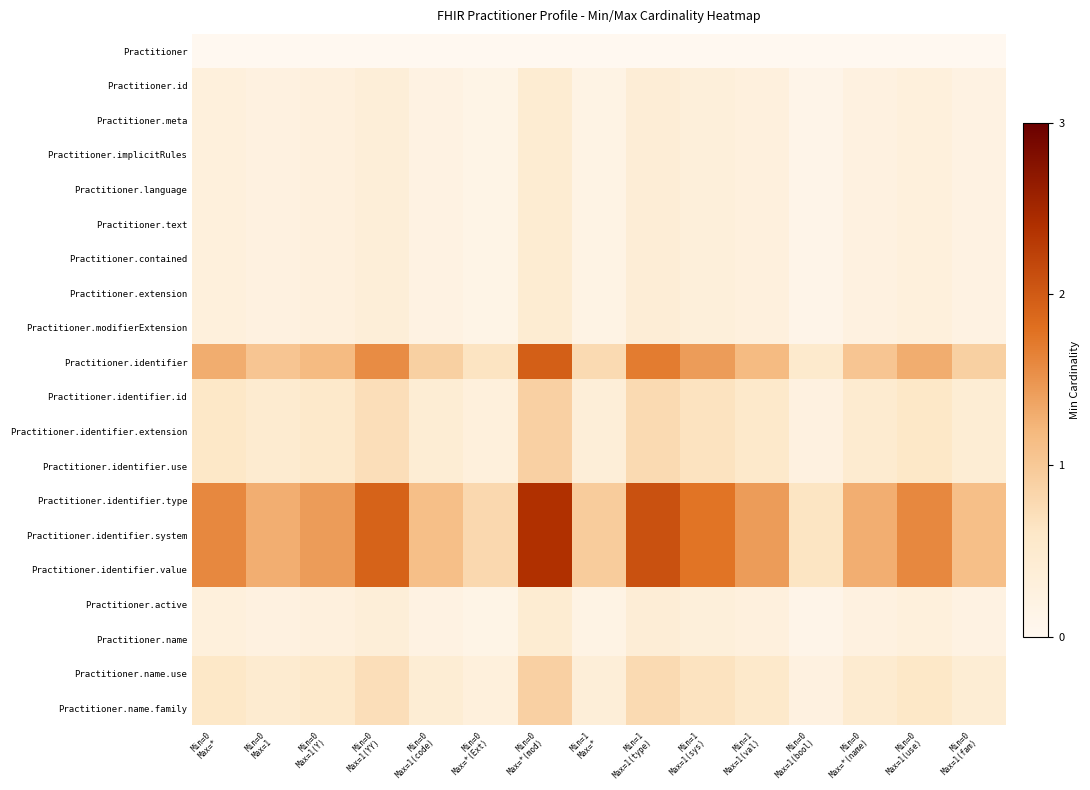

Reading left to right, extract all data points from this chart.

Practitioner: Min=0
Max=*=0.0	Min=0
Max=1=0.0	Min=0
Max=1(Y)=0.0	Min=0
Max=1(YY)=0.0	Min=0
Max=1(code)=0.0	Min=0
Max=*(Ext)=0.0	Min=0
Max=*(mod)=0.0	Min=1
Max=*=0.0	Min=1
Max=1(type)=0.0	Min=1
Max=1(sys)=0.0	Min=1
Max=1(val)=0.0	Min=0
Max=1(bool)=0.0	Min=0
Max=*(name)=0.0	Min=0
Max=1(use)=0.0	Min=0
Max=1(fam)=0.0
Practitioner.id: Min=0
Max=*=0.3	Min=0
Max=1=0.2	Min=0
Max=1(Y)=0.3	Min=0
Max=1(YY)=0.4	Min=0
Max=1(code)=0.2	Min=0
Max=*(Ext)=0.1	Min=0
Max=*(mod)=0.4	Min=1
Max=*=0.2	Min=1
Max=1(type)=0.4	Min=1
Max=1(sys)=0.3	Min=1
Max=1(val)=0.3	Min=0
Max=1(bool)=0.1	Min=0
Max=*(name)=0.2	Min=0
Max=1(use)=0.3	Min=0
Max=1(fam)=0.2
Practitioner.meta: Min=0
Max=*=0.3	Min=0
Max=1=0.2	Min=0
Max=1(Y)=0.3	Min=0
Max=1(YY)=0.4	Min=0
Max=1(code)=0.2	Min=0
Max=*(Ext)=0.1	Min=0
Max=*(mod)=0.4	Min=1
Max=*=0.2	Min=1
Max=1(type)=0.4	Min=1
Max=1(sys)=0.3	Min=1
Max=1(val)=0.3	Min=0
Max=1(bool)=0.1	Min=0
Max=*(name)=0.2	Min=0
Max=1(use)=0.3	Min=0
Max=1(fam)=0.2
Practitioner.implicitRules: Min=0
Max=*=0.3	Min=0
Max=1=0.2	Min=0
Max=1(Y)=0.3	Min=0
Max=1(YY)=0.4	Min=0
Max=1(code)=0.2	Min=0
Max=*(Ext)=0.1	Min=0
Max=*(mod)=0.4	Min=1
Max=*=0.2	Min=1
Max=1(type)=0.4	Min=1
Max=1(sys)=0.3	Min=1
Max=1(val)=0.3	Min=0
Max=1(bool)=0.1	Min=0
Max=*(name)=0.2	Min=0
Max=1(use)=0.3	Min=0
Max=1(fam)=0.2
Practitioner.language: Min=0
Max=*=0.3	Min=0
Max=1=0.2	Min=0
Max=1(Y)=0.3	Min=0
Max=1(YY)=0.4	Min=0
Max=1(code)=0.2	Min=0
Max=*(Ext)=0.1	Min=0
Max=*(mod)=0.4	Min=1
Max=*=0.2	Min=1
Max=1(type)=0.4	Min=1
Max=1(sys)=0.3	Min=1
Max=1(val)=0.3	Min=0
Max=1(bool)=0.1	Min=0
Max=*(name)=0.2	Min=0
Max=1(use)=0.3	Min=0
Max=1(fam)=0.2
Practitioner.text: Min=0
Max=*=0.3	Min=0
Max=1=0.2	Min=0
Max=1(Y)=0.3	Min=0
Max=1(YY)=0.4	Min=0
Max=1(code)=0.2	Min=0
Max=*(Ext)=0.1	Min=0
Max=*(mod)=0.4	Min=1
Max=*=0.2	Min=1
Max=1(type)=0.4	Min=1
Max=1(sys)=0.3	Min=1
Max=1(val)=0.3	Min=0
Max=1(bool)=0.1	Min=0
Max=*(name)=0.2	Min=0
Max=1(use)=0.3	Min=0
Max=1(fam)=0.2
Practitioner.contained: Min=0
Max=*=0.3	Min=0
Max=1=0.2	Min=0
Max=1(Y)=0.3	Min=0
Max=1(YY)=0.4	Min=0
Max=1(code)=0.2	Min=0
Max=*(Ext)=0.1	Min=0
Max=*(mod)=0.4	Min=1
Max=*=0.2	Min=1
Max=1(type)=0.4	Min=1
Max=1(sys)=0.3	Min=1
Max=1(val)=0.3	Min=0
Max=1(bool)=0.1	Min=0
Max=*(name)=0.2	Min=0
Max=1(use)=0.3	Min=0
Max=1(fam)=0.2
Practitioner.extension: Min=0
Max=*=0.3	Min=0
Max=1=0.2	Min=0
Max=1(Y)=0.3	Min=0
Max=1(YY)=0.4	Min=0
Max=1(code)=0.2	Min=0
Max=*(Ext)=0.1	Min=0
Max=*(mod)=0.4	Min=1
Max=*=0.2	Min=1
Max=1(type)=0.4	Min=1
Max=1(sys)=0.3	Min=1
Max=1(val)=0.3	Min=0
Max=1(bool)=0.1	Min=0
Max=*(name)=0.2	Min=0
Max=1(use)=0.3	Min=0
Max=1(fam)=0.2
Practitioner.modifierExtension: Min=0
Max=*=0.3	Min=0
Max=1=0.2	Min=0
Max=1(Y)=0.3	Min=0
Max=1(YY)=0.4	Min=0
Max=1(code)=0.2	Min=0
Max=*(Ext)=0.1	Min=0
Max=*(mod)=0.4	Min=1
Max=*=0.2	Min=1
Max=1(type)=0.4	Min=1
Max=1(sys)=0.3	Min=1
Max=1(val)=0.3	Min=0
Max=1(bool)=0.1	Min=0
Max=*(name)=0.2	Min=0
Max=1(use)=0.3	Min=0
Max=1(fam)=0.2
Practitioner.identifier: Min=0
Max=*=1.3	Min=0
Max=1=1.0	Min=0
Max=1(Y)=1.2	Min=0
Max=1(YY)=1.6	Min=0
Max=1(code)=0.9	Min=0
Max=*(Ext)=0.7	Min=0
Max=*(mod)=2.0	Min=1
Max=*=0.8	Min=1
Max=1(type)=1.7	Min=1
Max=1(sys)=1.4	Min=1
Max=1(val)=1.2	Min=0
Max=1(bool)=0.5	Min=0
Max=*(name)=1.0	Min=0
Max=1(use)=1.3	Min=0
Max=1(fam)=0.9
Practitioner.identifier.id: Min=0
Max=*=0.6	Min=0
Max=1=0.5	Min=0
Max=1(Y)=0.5	Min=0
Max=1(YY)=0.7	Min=0
Max=1(code)=0.4	Min=0
Max=*(Ext)=0.3	Min=0
Max=*(mod)=0.9	Min=1
Max=*=0.4	Min=1
Max=1(type)=0.8	Min=1
Max=1(sys)=0.7	Min=1
Max=1(val)=0.5	Min=0
Max=1(bool)=0.2	Min=0
Max=*(name)=0.5	Min=0
Max=1(use)=0.6	Min=0
Max=1(fam)=0.4
Practitioner.identifier.extension: Min=0
Max=*=0.6	Min=0
Max=1=0.5	Min=0
Max=1(Y)=0.5	Min=0
Max=1(YY)=0.7	Min=0
Max=1(code)=0.4	Min=0
Max=*(Ext)=0.3	Min=0
Max=*(mod)=0.9	Min=1
Max=*=0.4	Min=1
Max=1(type)=0.8	Min=1
Max=1(sys)=0.7	Min=1
Max=1(val)=0.5	Min=0
Max=1(bool)=0.2	Min=0
Max=*(name)=0.5	Min=0
Max=1(use)=0.6	Min=0
Max=1(fam)=0.4
Practitioner.identifier.use: Min=0
Max=*=0.6	Min=0
Max=1=0.5	Min=0
Max=1(Y)=0.5	Min=0
Max=1(YY)=0.7	Min=0
Max=1(code)=0.4	Min=0
Max=*(Ext)=0.3	Min=0
Max=*(mod)=0.9	Min=1
Max=*=0.4	Min=1
Max=1(type)=0.8	Min=1
Max=1(sys)=0.7	Min=1
Max=1(val)=0.5	Min=0
Max=1(bool)=0.2	Min=0
Max=*(name)=0.5	Min=0
Max=1(use)=0.6	Min=0
Max=1(fam)=0.4
Practitioner.identifier.type: Min=0
Max=*=1.6	Min=0
Max=1=1.3	Min=0
Max=1(Y)=1.4	Min=0
Max=1(YY)=1.9	Min=0
Max=1(code)=1.1	Min=0
Max=*(Ext)=0.8	Min=0
Max=*(mod)=2.4	Min=1
Max=*=1.0	Min=1
Max=1(type)=2.1	Min=1
Max=1(sys)=1.8	Min=1
Max=1(val)=1.4	Min=0
Max=1(bool)=0.6	Min=0
Max=*(name)=1.3	Min=0
Max=1(use)=1.6	Min=0
Max=1(fam)=1.1
Practitioner.identifier.system: Min=0
Max=*=1.6	Min=0
Max=1=1.3	Min=0
Max=1(Y)=1.4	Min=0
Max=1(YY)=1.9	Min=0
Max=1(code)=1.1	Min=0
Max=*(Ext)=0.8	Min=0
Max=*(mod)=2.4	Min=1
Max=*=1.0	Min=1
Max=1(type)=2.1	Min=1
Max=1(sys)=1.8	Min=1
Max=1(val)=1.4	Min=0
Max=1(bool)=0.6	Min=0
Max=*(name)=1.3	Min=0
Max=1(use)=1.6	Min=0
Max=1(fam)=1.1
Practitioner.identifier.value: Min=0
Max=*=1.6	Min=0
Max=1=1.3	Min=0
Max=1(Y)=1.4	Min=0
Max=1(YY)=1.9	Min=0
Max=1(code)=1.1	Min=0
Max=*(Ext)=0.8	Min=0
Max=*(mod)=2.4	Min=1
Max=*=1.0	Min=1
Max=1(type)=2.1	Min=1
Max=1(sys)=1.8	Min=1
Max=1(val)=1.4	Min=0
Max=1(bool)=0.6	Min=0
Max=*(name)=1.3	Min=0
Max=1(use)=1.6	Min=0
Max=1(fam)=1.1
Practitioner.active: Min=0
Max=*=0.3	Min=0
Max=1=0.2	Min=0
Max=1(Y)=0.3	Min=0
Max=1(YY)=0.4	Min=0
Max=1(code)=0.2	Min=0
Max=*(Ext)=0.1	Min=0
Max=*(mod)=0.4	Min=1
Max=*=0.2	Min=1
Max=1(type)=0.4	Min=1
Max=1(sys)=0.3	Min=1
Max=1(val)=0.3	Min=0
Max=1(bool)=0.1	Min=0
Max=*(name)=0.2	Min=0
Max=1(use)=0.3	Min=0
Max=1(fam)=0.2
Practitioner.name: Min=0
Max=*=0.3	Min=0
Max=1=0.2	Min=0
Max=1(Y)=0.3	Min=0
Max=1(YY)=0.4	Min=0
Max=1(code)=0.2	Min=0
Max=*(Ext)=0.1	Min=0
Max=*(mod)=0.4	Min=1
Max=*=0.2	Min=1
Max=1(type)=0.4	Min=1
Max=1(sys)=0.3	Min=1
Max=1(val)=0.3	Min=0
Max=1(bool)=0.1	Min=0
Max=*(name)=0.2	Min=0
Max=1(use)=0.3	Min=0
Max=1(fam)=0.2
Practitioner.name.use: Min=0
Max=*=0.6	Min=0
Max=1=0.5	Min=0
Max=1(Y)=0.5	Min=0
Max=1(YY)=0.7	Min=0
Max=1(code)=0.4	Min=0
Max=*(Ext)=0.3	Min=0
Max=*(mod)=0.9	Min=1
Max=*=0.4	Min=1
Max=1(type)=0.8	Min=1
Max=1(sys)=0.7	Min=1
Max=1(val)=0.5	Min=0
Max=1(bool)=0.2	Min=0
Max=*(name)=0.5	Min=0
Max=1(use)=0.6	Min=0
Max=1(fam)=0.4
Practitioner.name.family: Min=0
Max=*=0.6	Min=0
Max=1=0.5	Min=0
Max=1(Y)=0.5	Min=0
Max=1(YY)=0.7	Min=0
Max=1(code)=0.4	Min=0
Max=*(Ext)=0.3	Min=0
Max=*(mod)=0.9	Min=1
Max=*=0.4	Min=1
Max=1(type)=0.8	Min=1
Max=1(sys)=0.7	Min=1
Max=1(val)=0.5	Min=0
Max=1(bool)=0.2	Min=0
Max=*(name)=0.5	Min=0
Max=1(use)=0.6	Min=0
Max=1(fam)=0.4